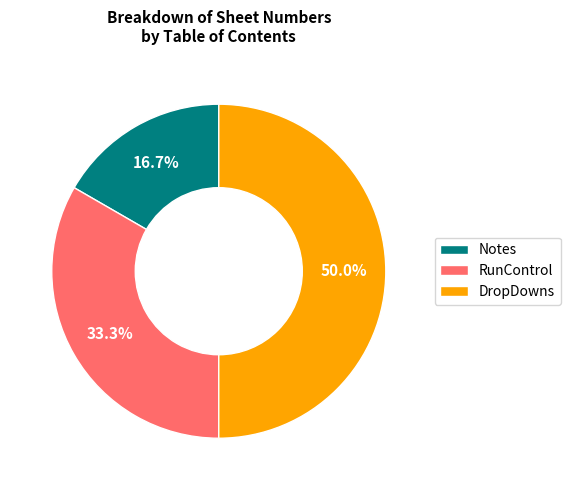

The DropDowns slice represents 50% of the pie. True or false?

True